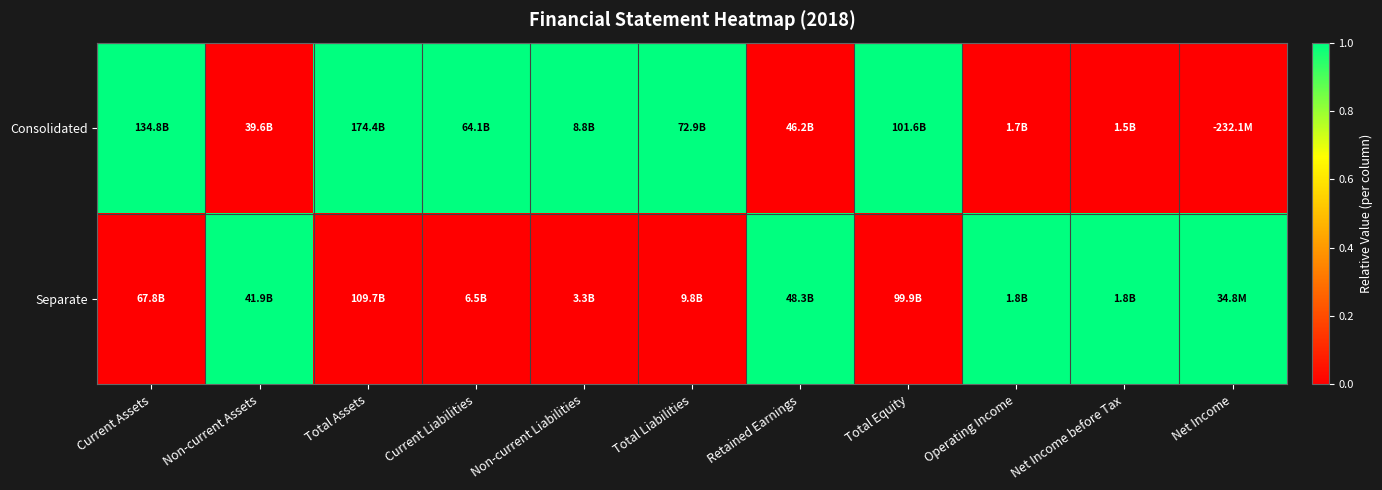

Which has a higher value, Retained Earnings or Net Income?

Retained Earnings